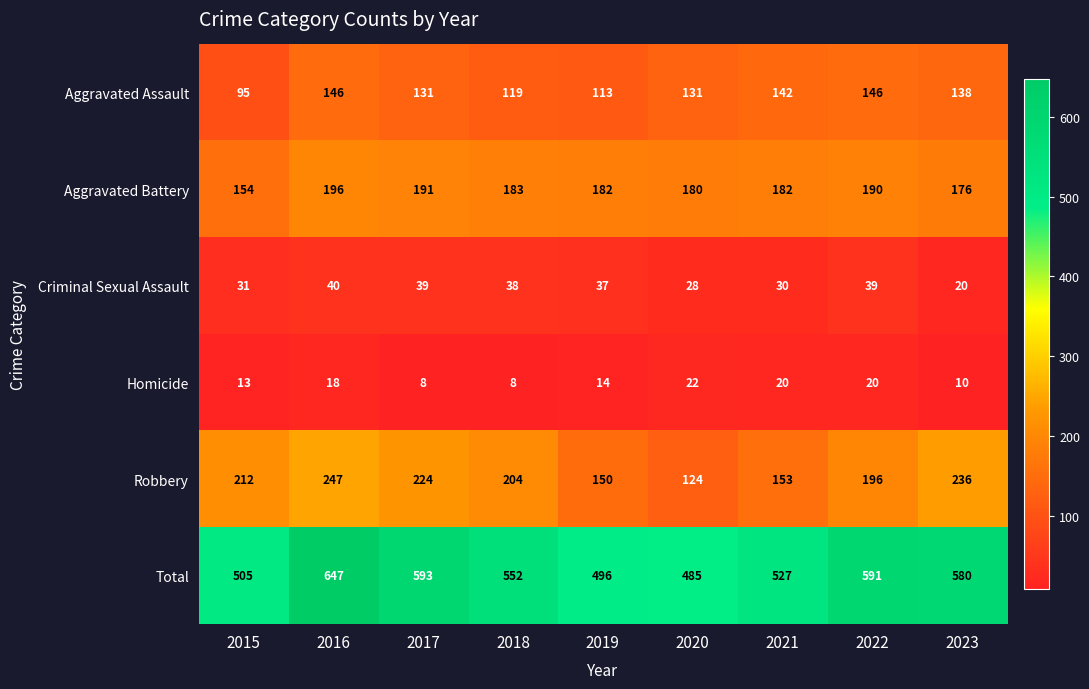

What is the maximum value shown in the chart?

647